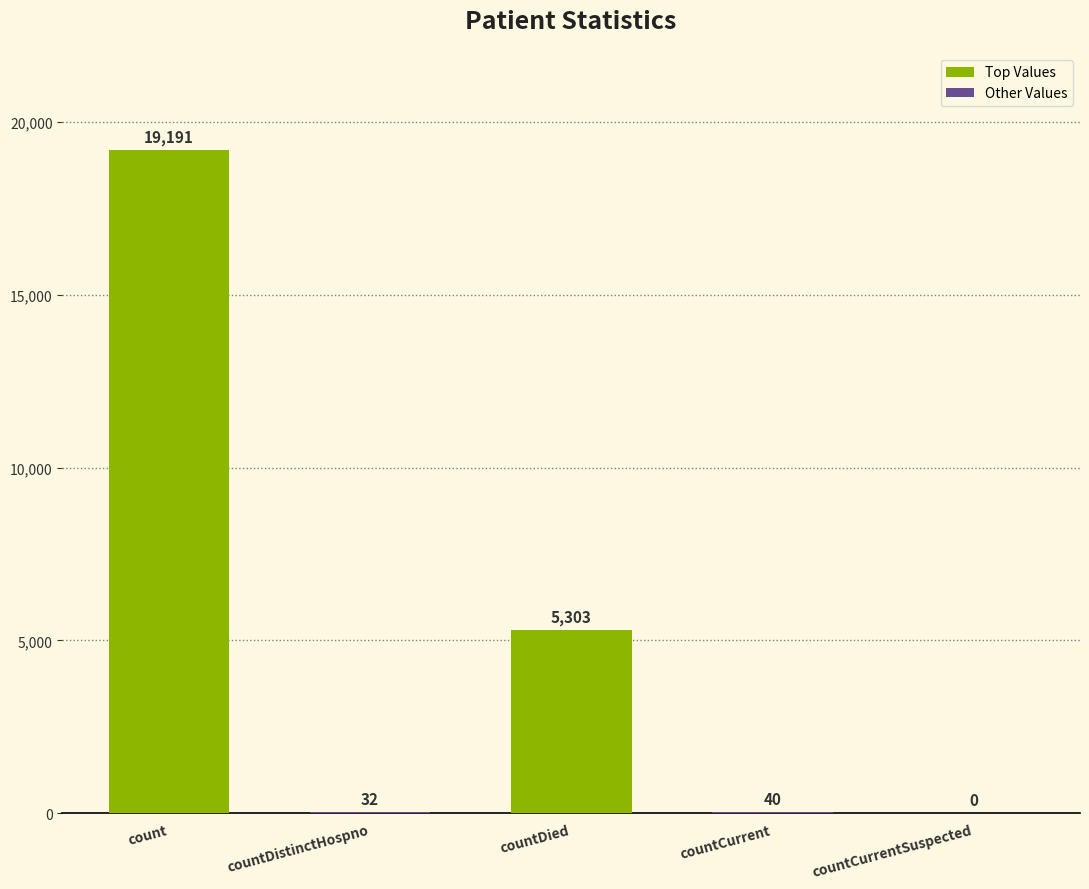

Count the number of categories in the chart.

5